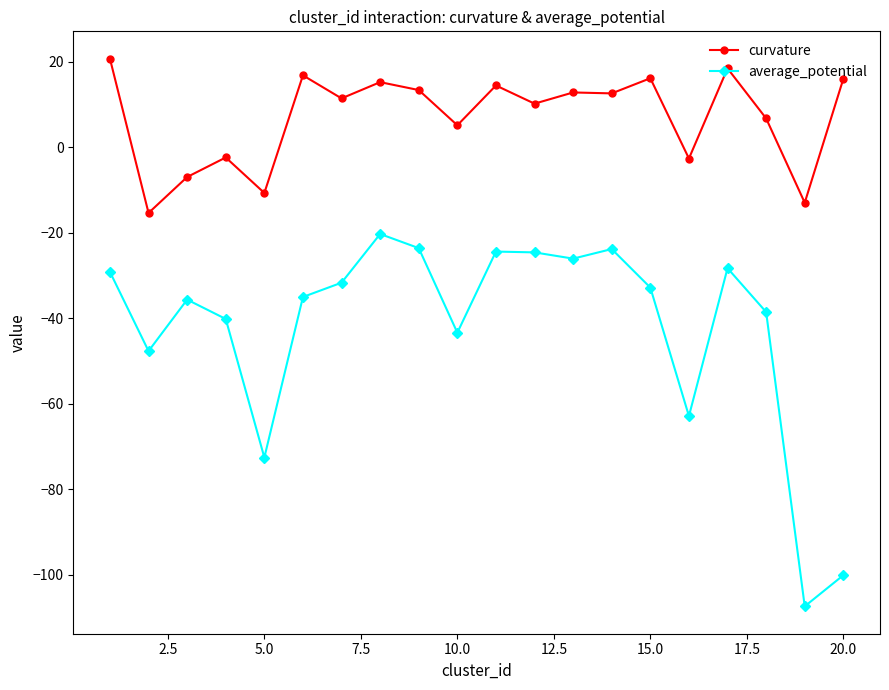

What is the minimum value for average_potential?

-107.4